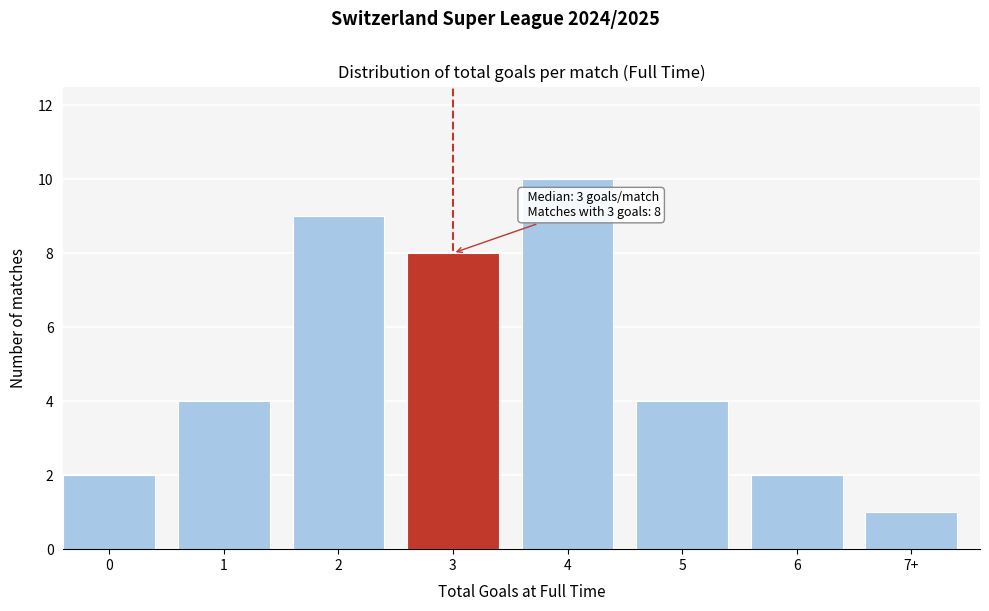

Reading right to left, extract all data points from this chart.

7+=1	6=2	5=4	4=10	3=8	2=9	1=4	0=2